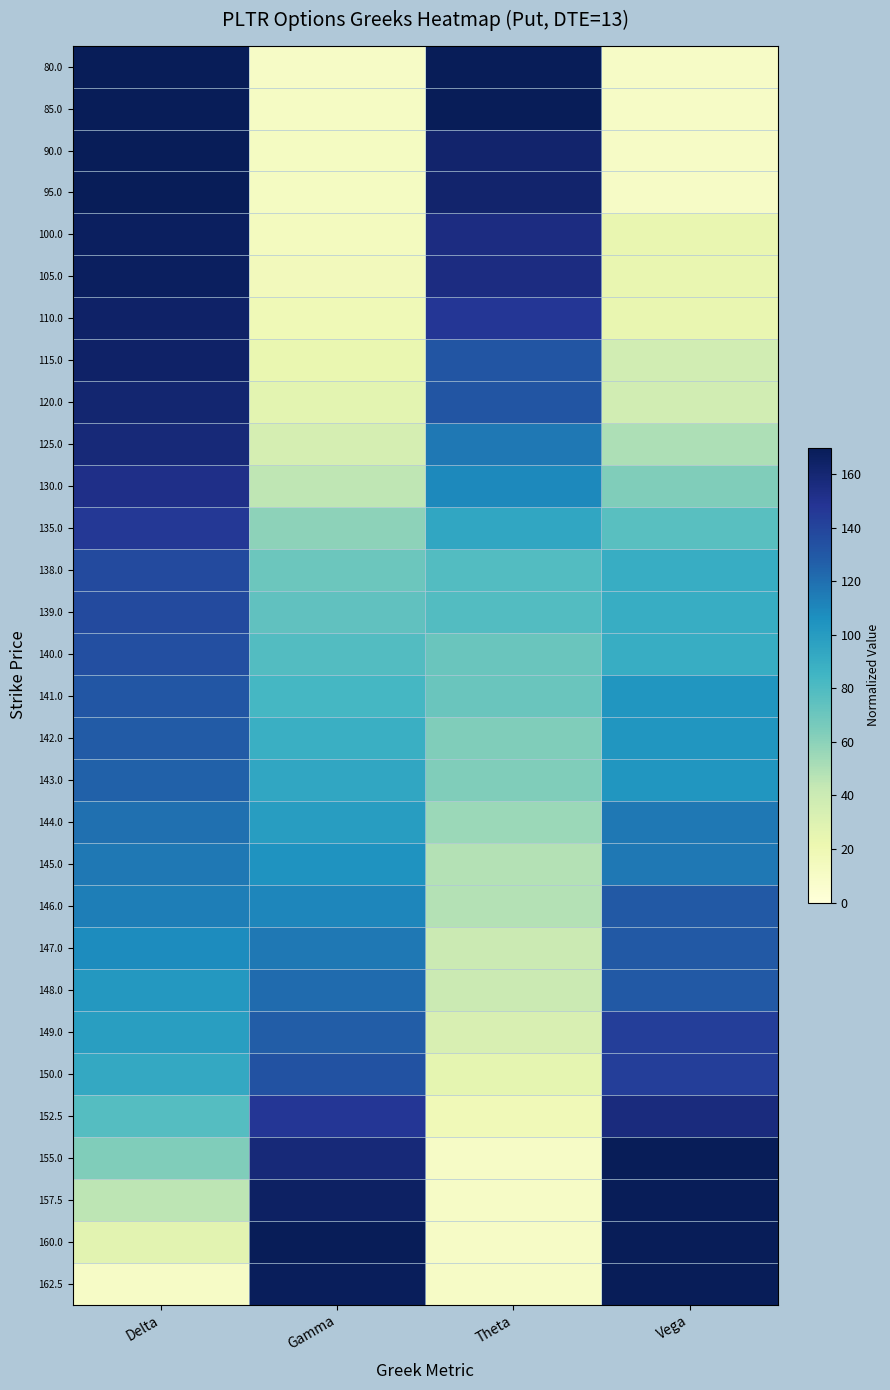

At which category is the sum across all series the highest?

Delta